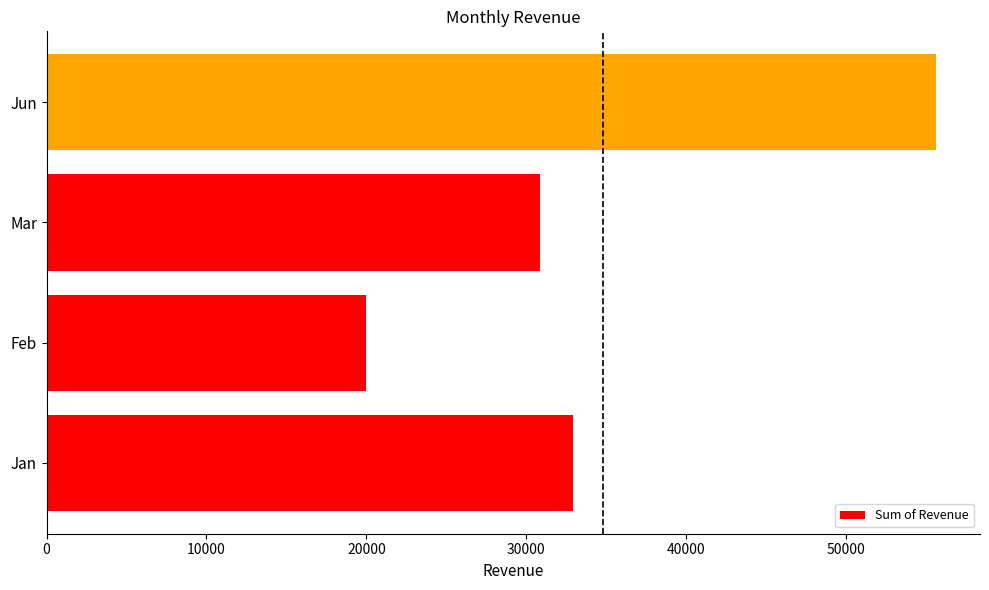

Reading bottom to top, list all the values displayed in this chart.

32907.8	19955.5	30852.6	55601.6